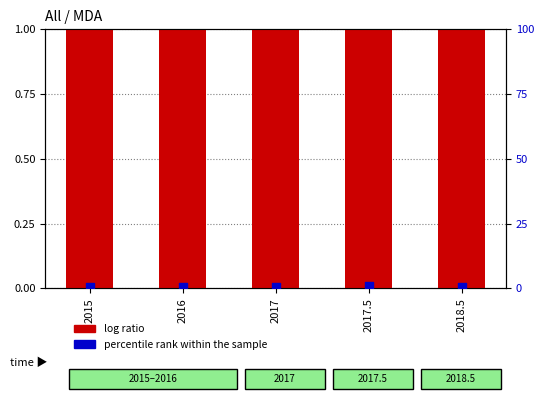

Which series reaches the minimum Y coordinate?

percentile rank within the sample